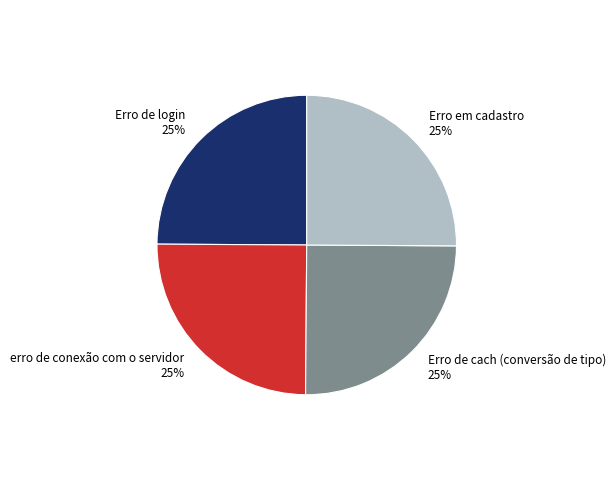

How many segments does this pie chart have?

4